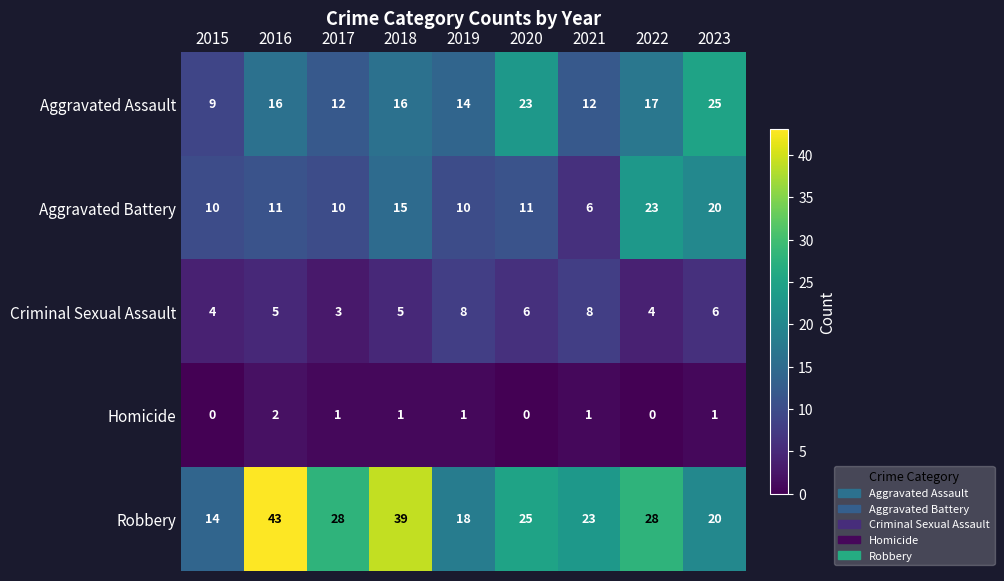

What is the maximum value shown in the chart?

43